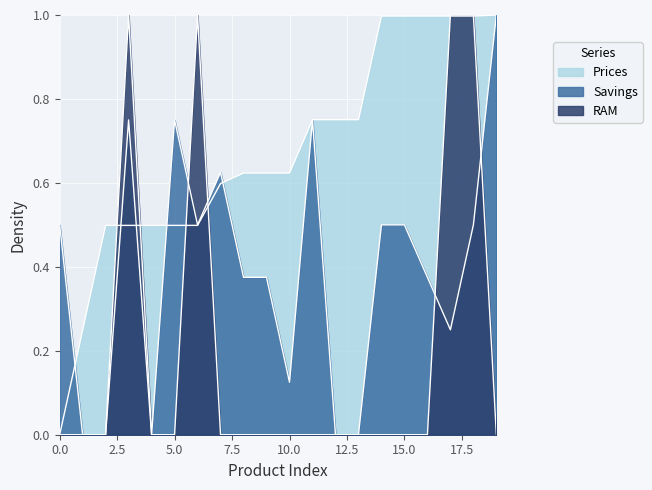

What is the average value of the RAM series?

0.2